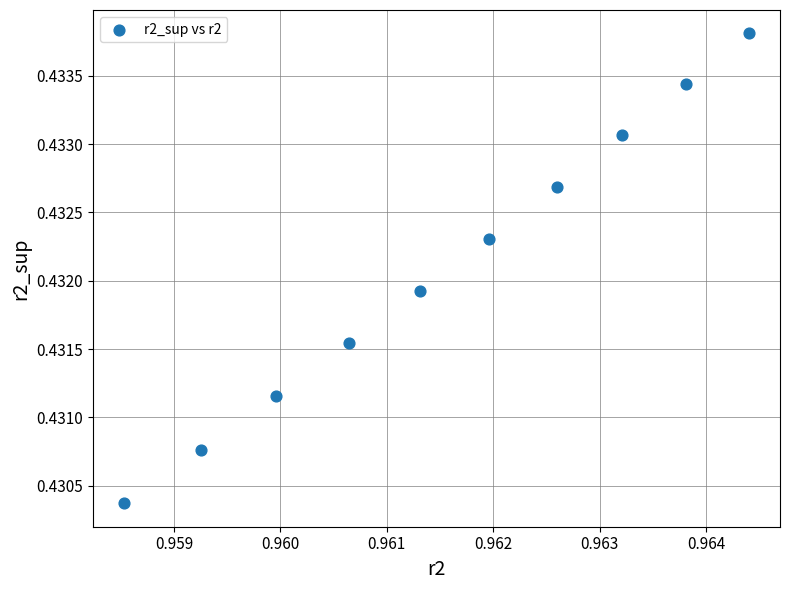

What is the average X value?

1.0